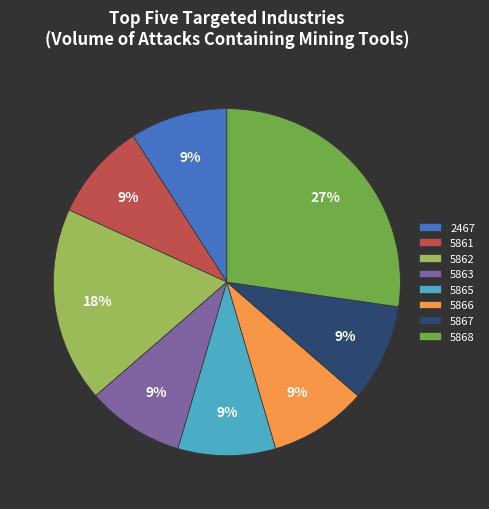

To the nearest percent, what portion does 5862 represent?

18%